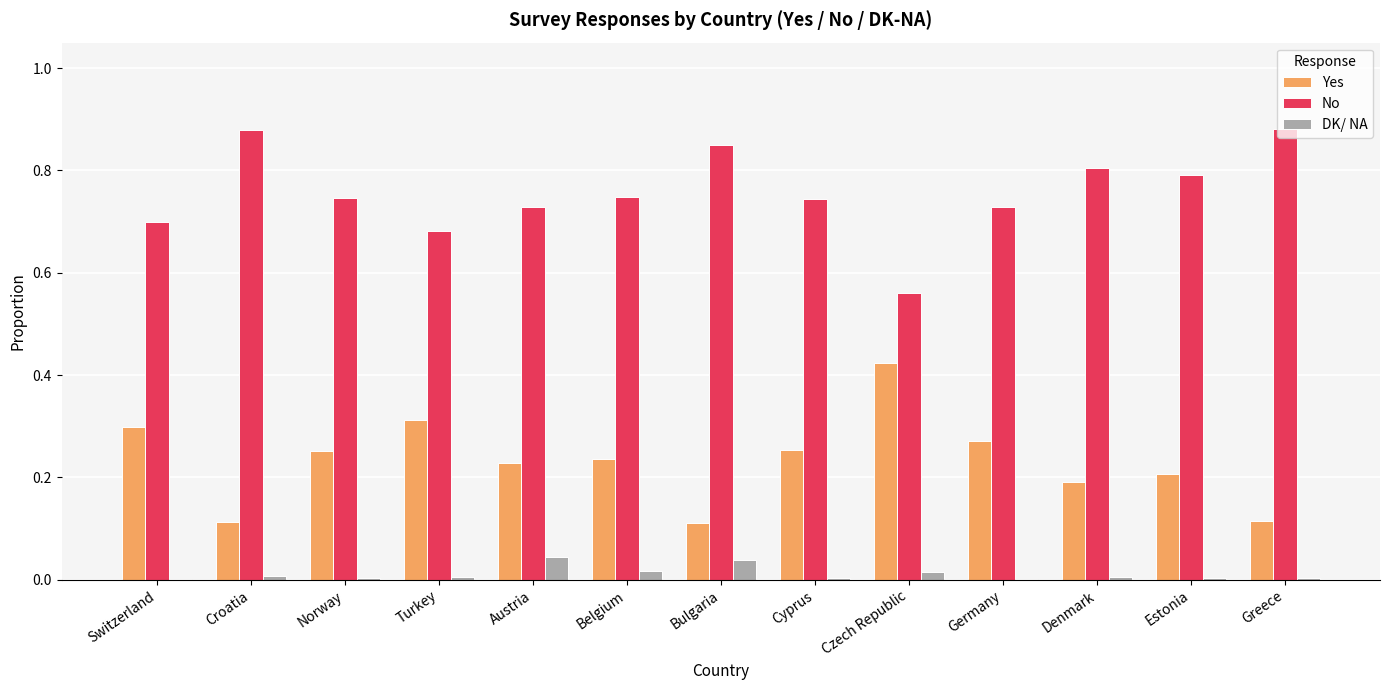

True or false: No has a value of 0.5 at Belgium.

False